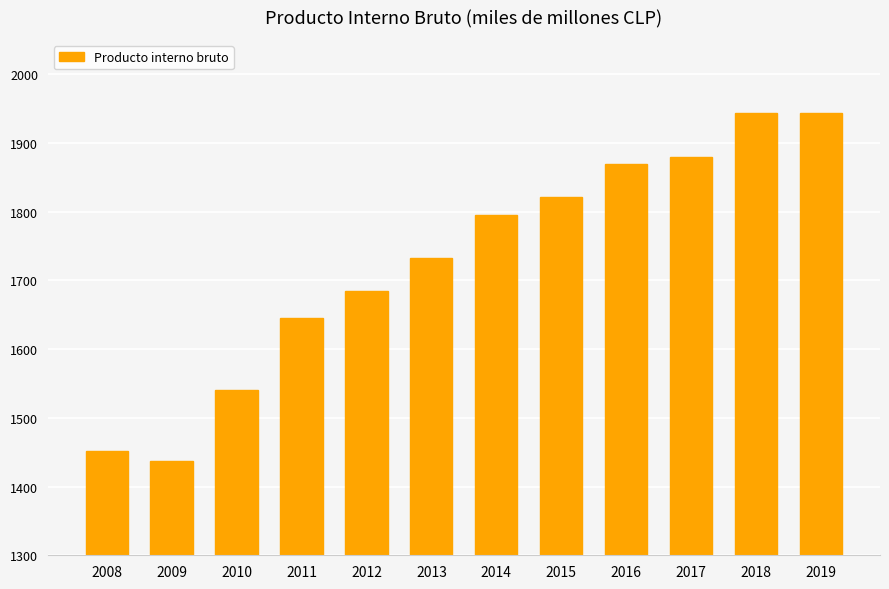

Is it true that the value at 2016 is 1870?

True